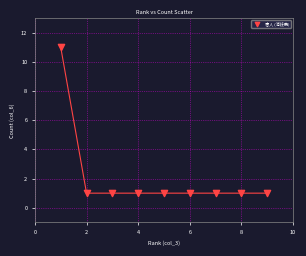

What is the range of X values (max minus min)?

8